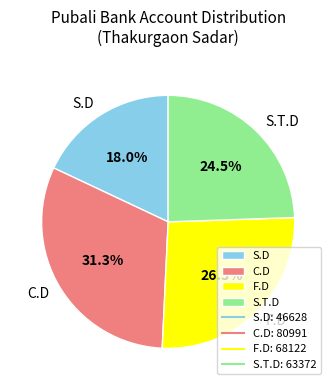

Which slice is the largest?

C.D